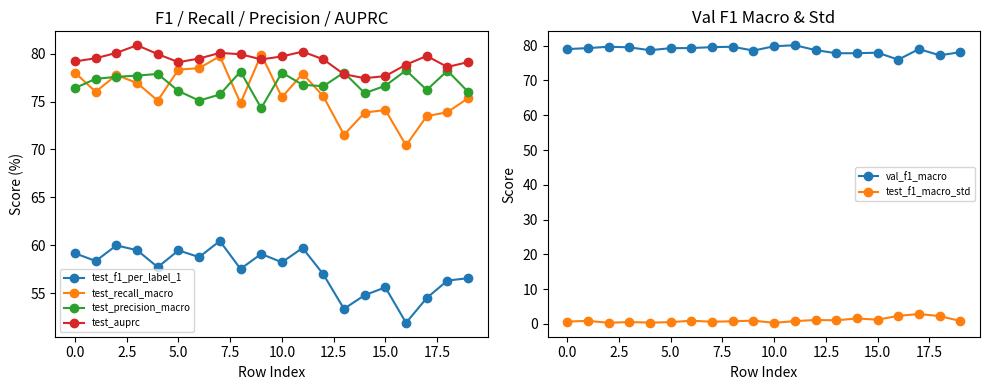

Is the value of test_precision_macro at 15 greater than the value of test_recall_macro at 11?

No